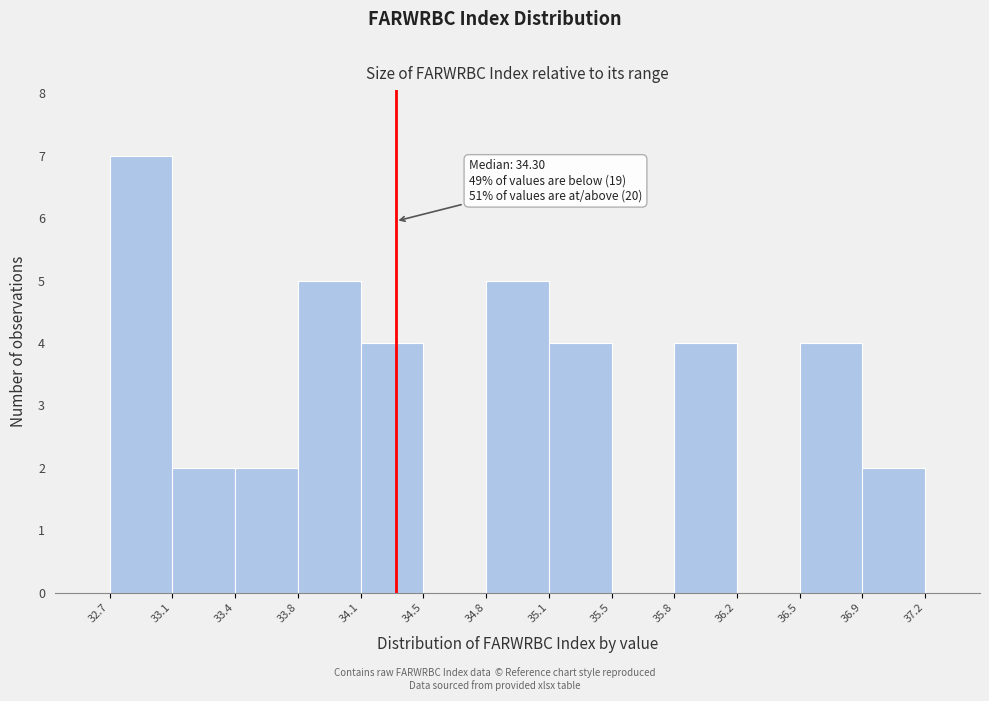

Over which range of the x-axis is the bar tallest?

32.7 to 33.1